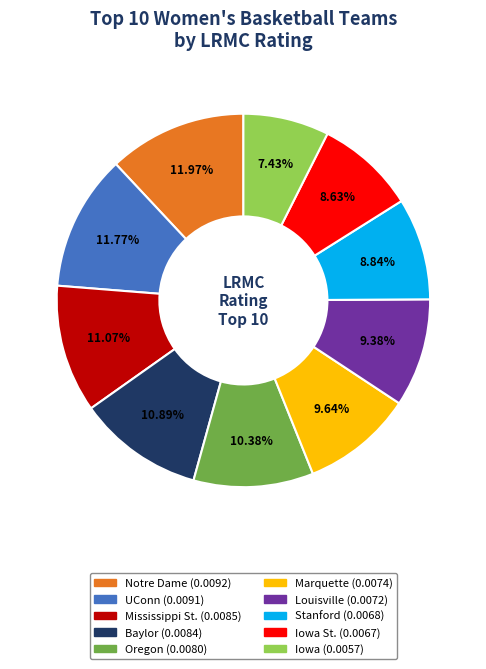

Does any single category account for the majority?

No